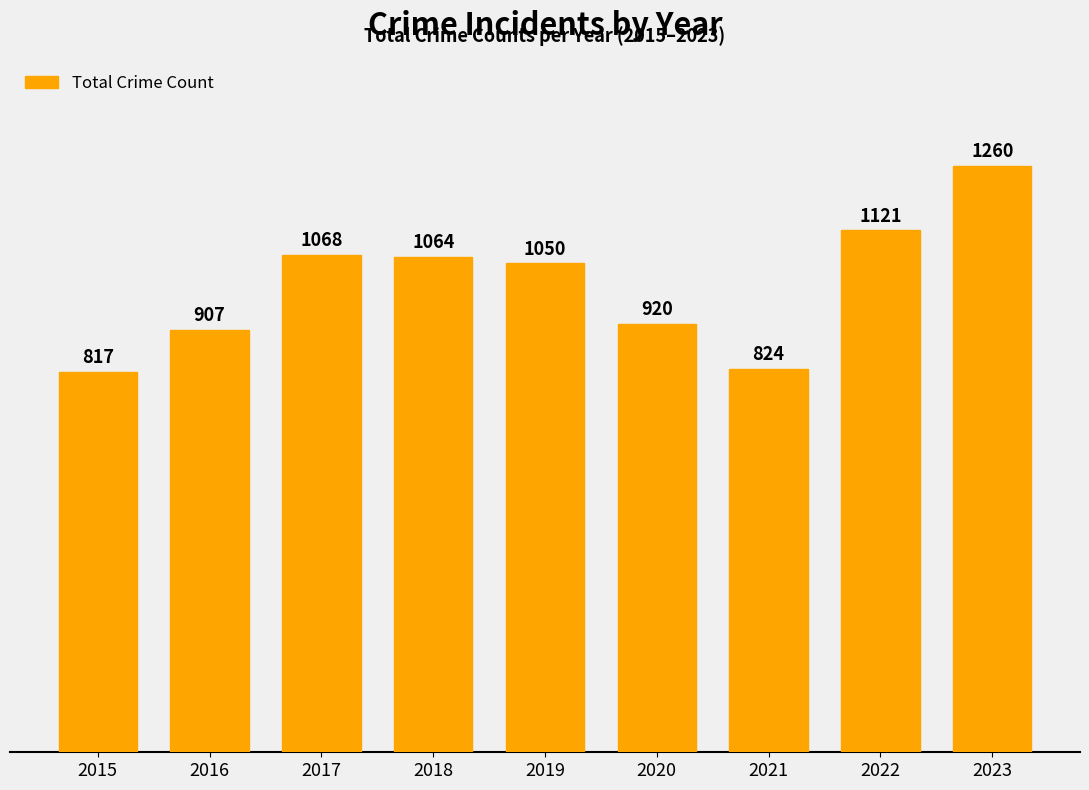

True or false: the data shows 824 at 2021.

True